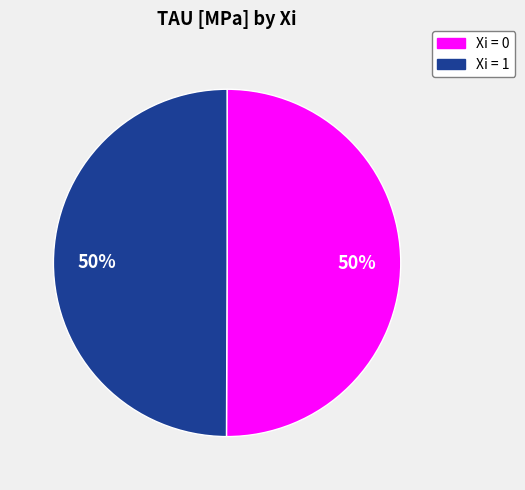

To the nearest percent, what is the average slice percentage?

50%